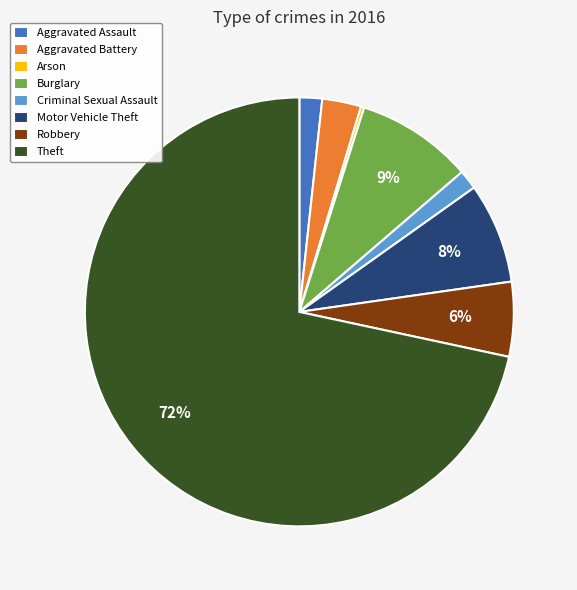

To the nearest percent, what percentage of the pie is Robbery?

6%